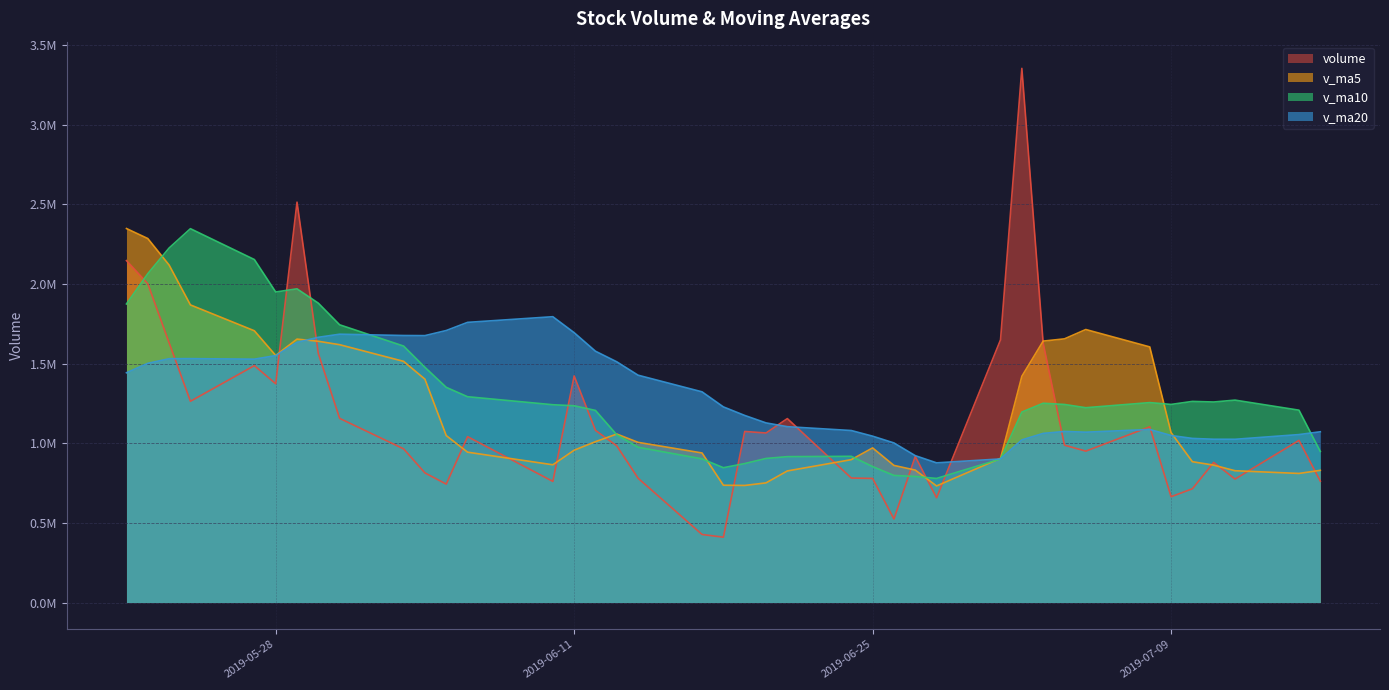

At how many categories does at least one series exceed 1986000?

7